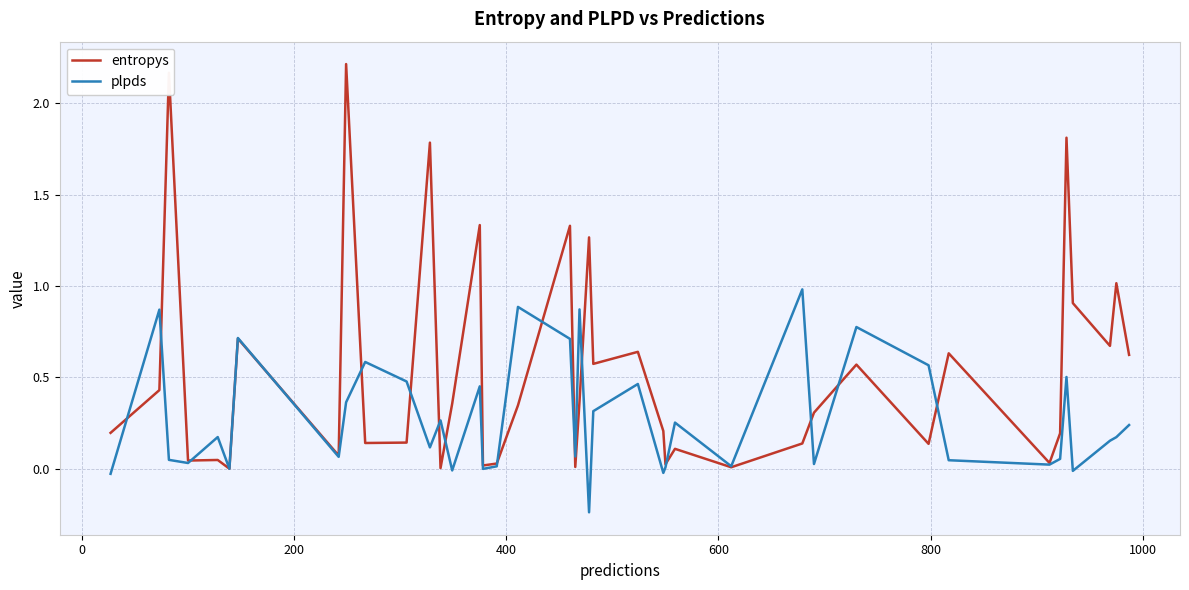

What are all the series names shown in the legend?

entropys, plpds